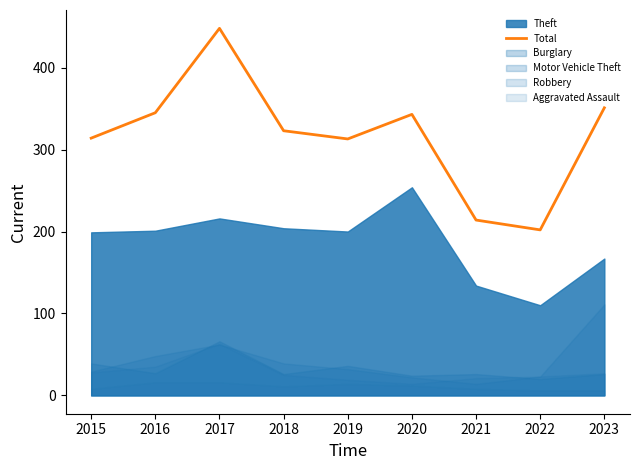

Between 2020 and 2019, which is larger?

2020